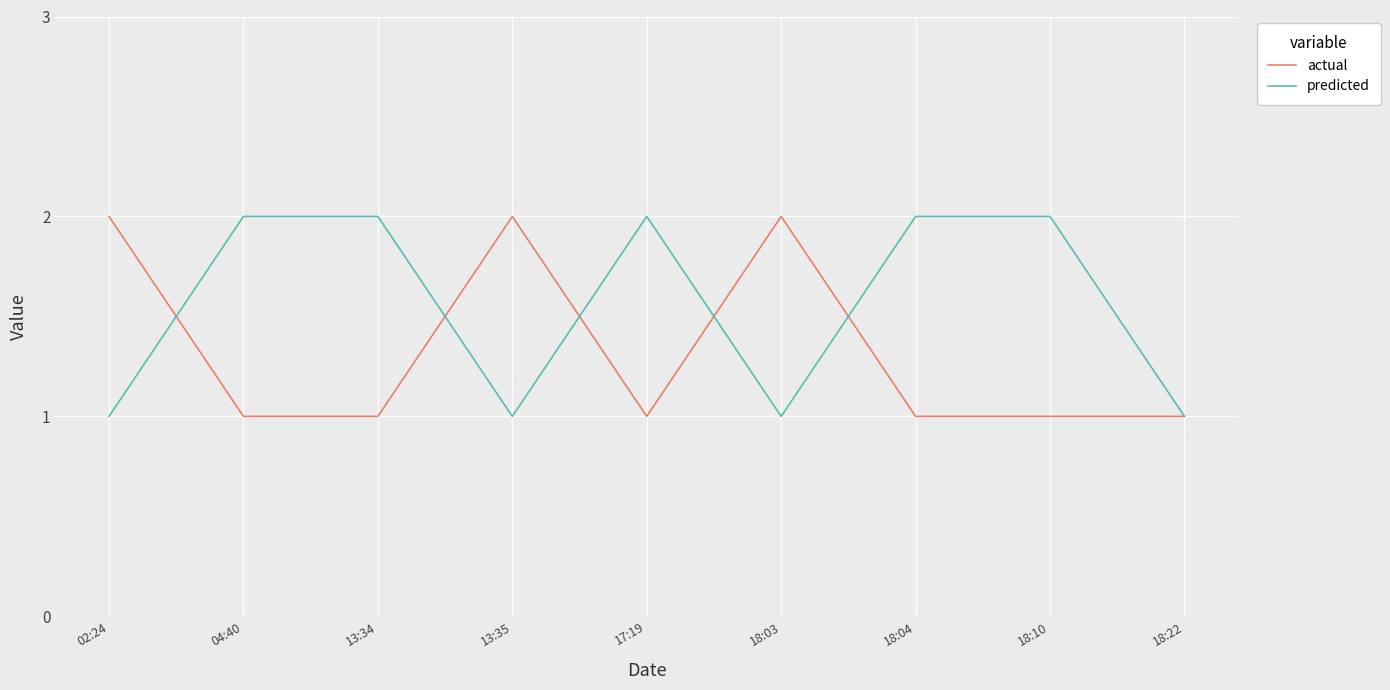

True or false: predicted has a value of 1 at 02:24.

True